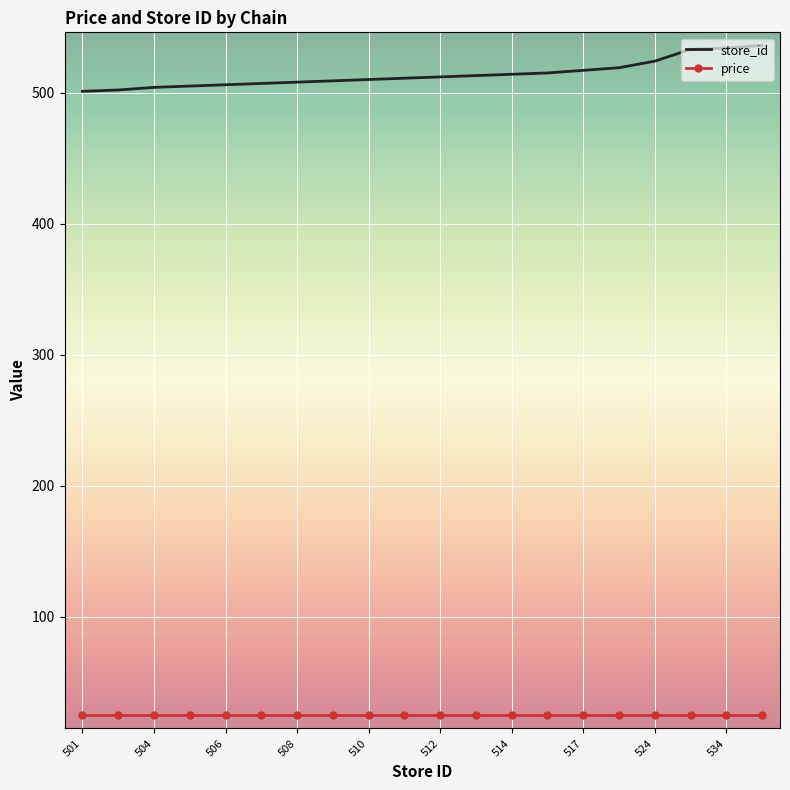

What is the minimum value shown in the chart?

24.9